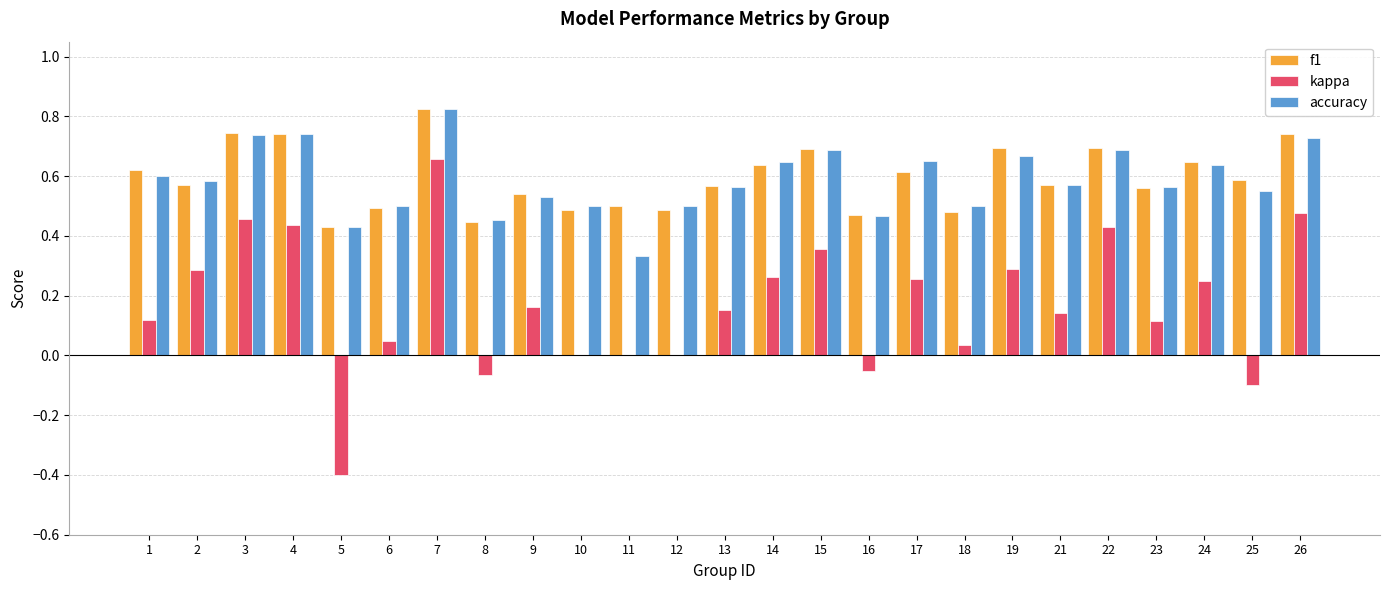

Which series changed the most between 8 and 19?

kappa